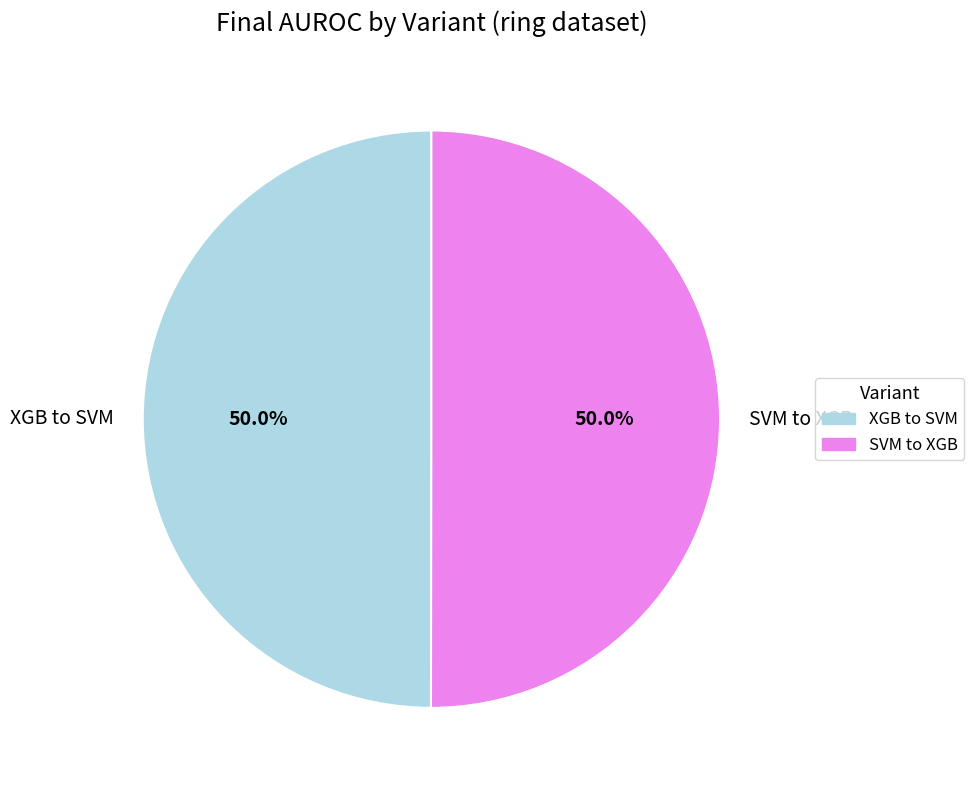

What is the total percentage of XGB to SVM and SVM to XGB?

100.0%